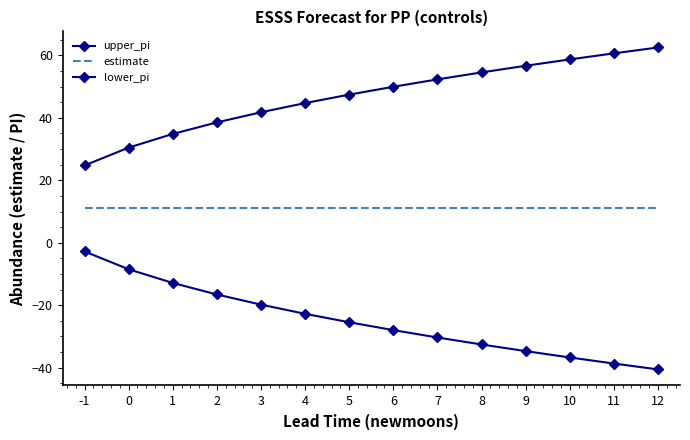

What is the approximate value of estimate at 6?

11.0